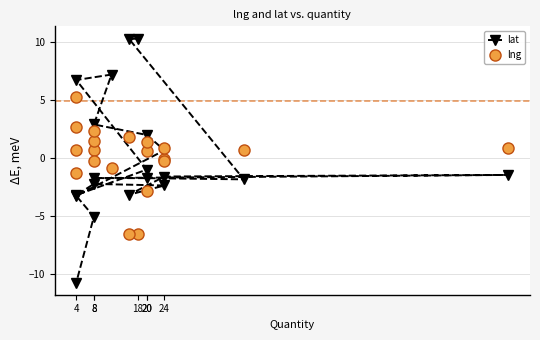

How many data points does each series have?

20